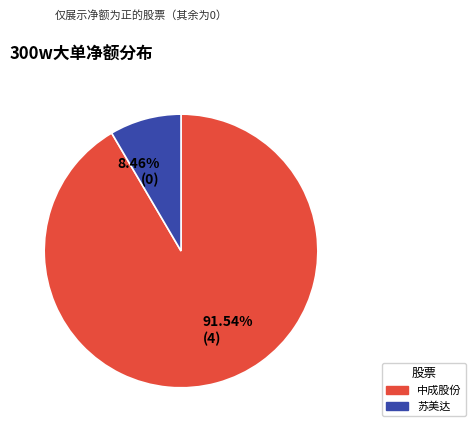

Which slice represents more than half of the pie?

91.54% (4)